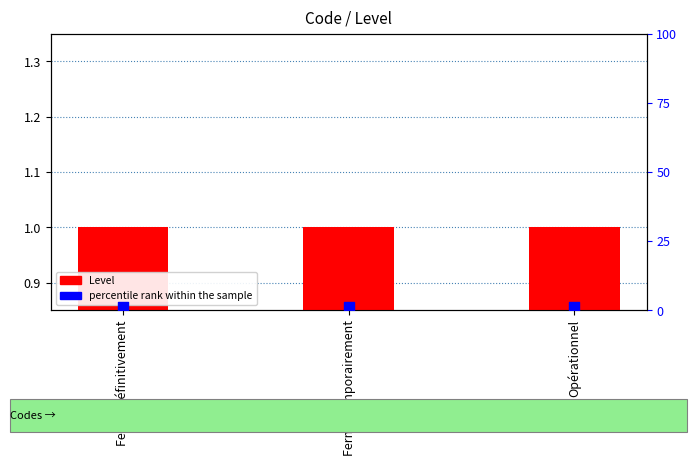

Is the value of Level at Fermé définitivement greater than the value of percentile rank within the sample at Fermé temporairement?

No